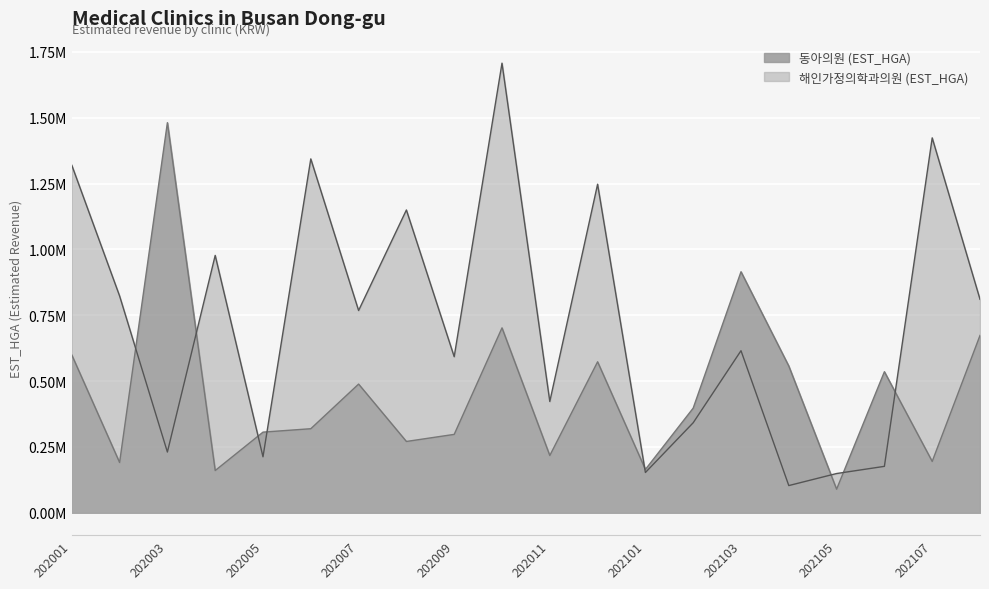

Rank the series by their maximum value, from highest to lowest.

해인가정의학과의원 (EST_HGA), 동아의원 (EST_HGA)